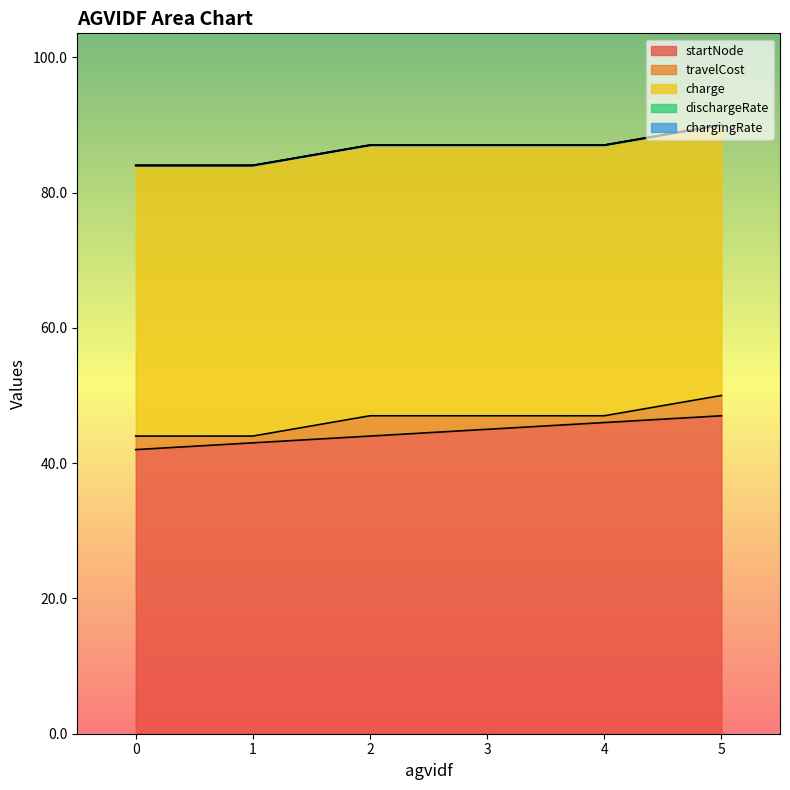

What is the value of the travelCost point at the 6th from the left?

3.0